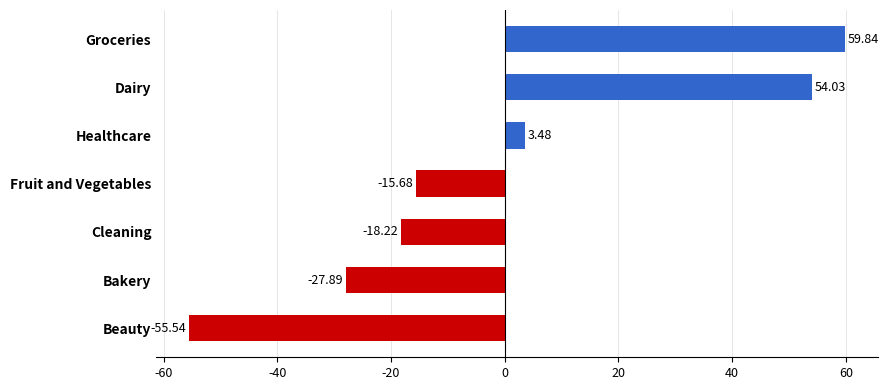

How many bars are there in total?

7